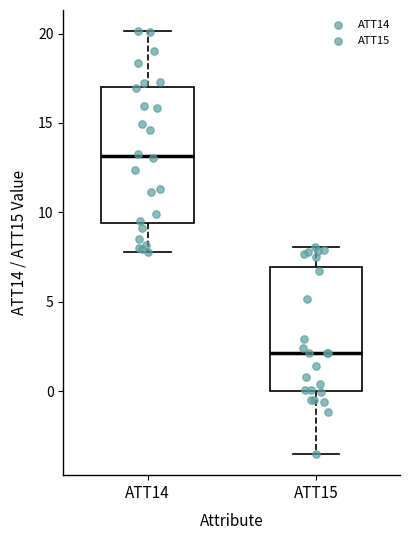

Which box's median line is the lowest?

ATT15